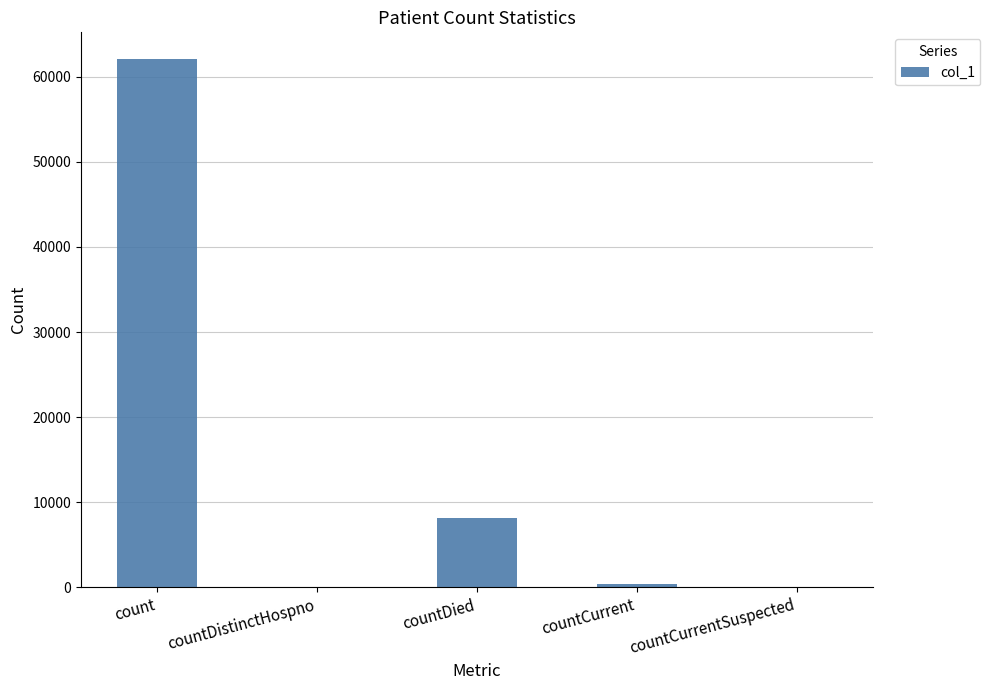

Where is the data nearest to the value 31056?

countDied